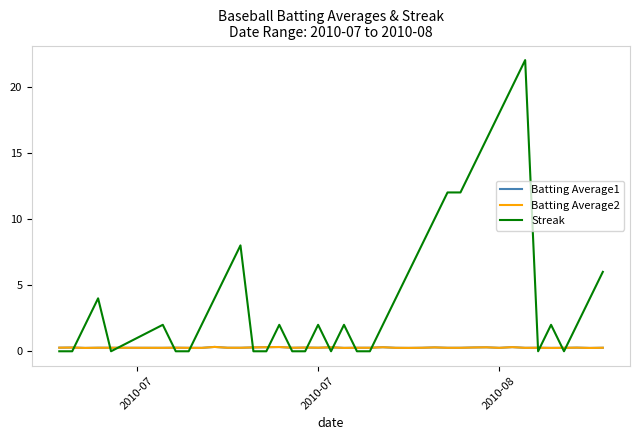

Which series has the largest total across all categories?

Streak